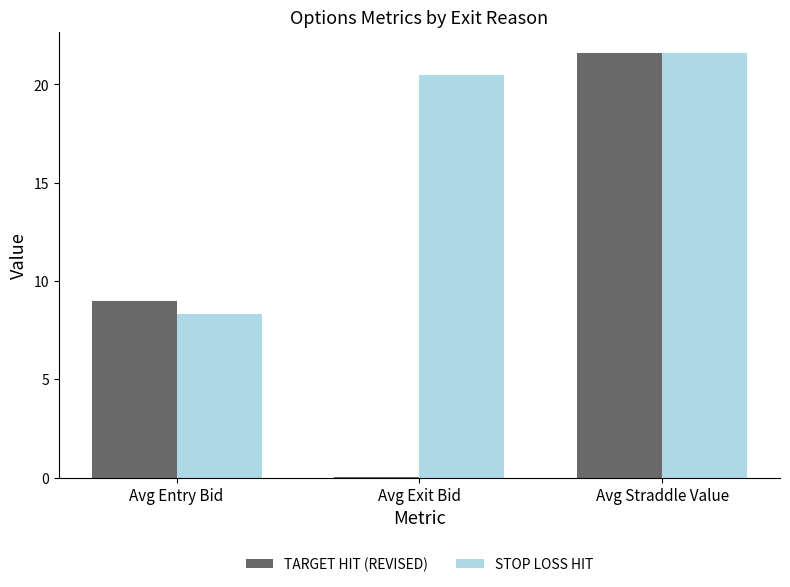

Is the value of TARGET HIT (REVISED) at Avg Entry Bid greater than the value of STOP LOSS HIT at Avg Straddle Value?

No